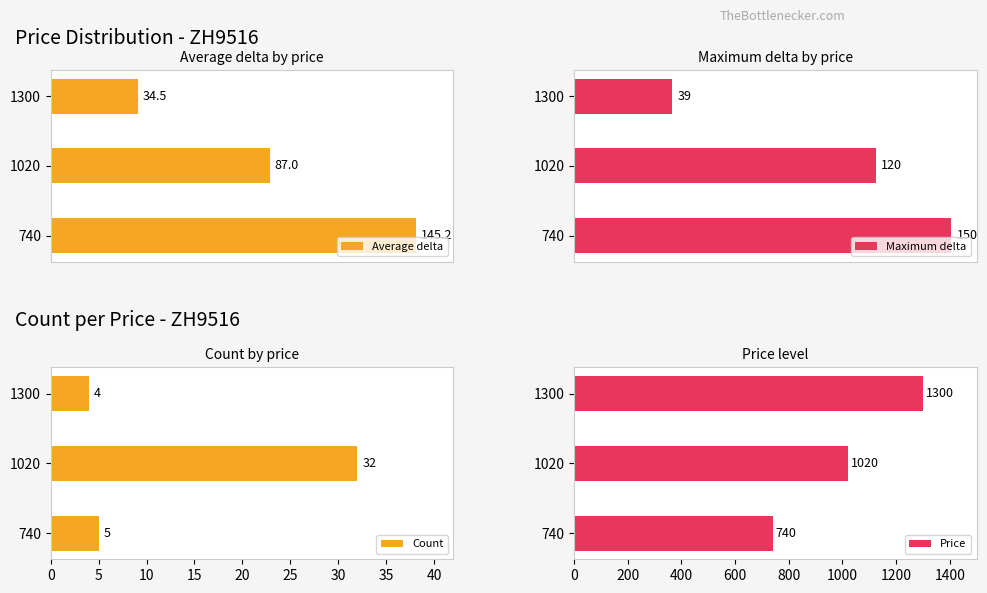

What is the difference between the maximum and minimum values in the Count series?

28